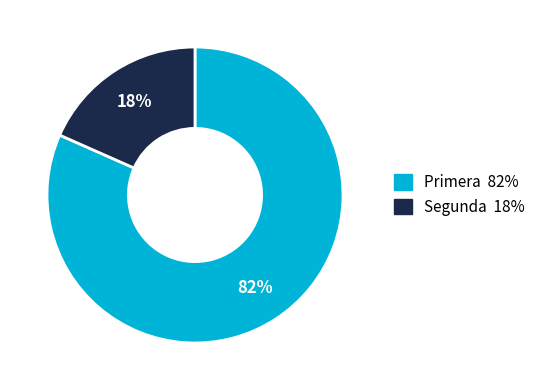

What is the largest slice in the pie chart?

Primera